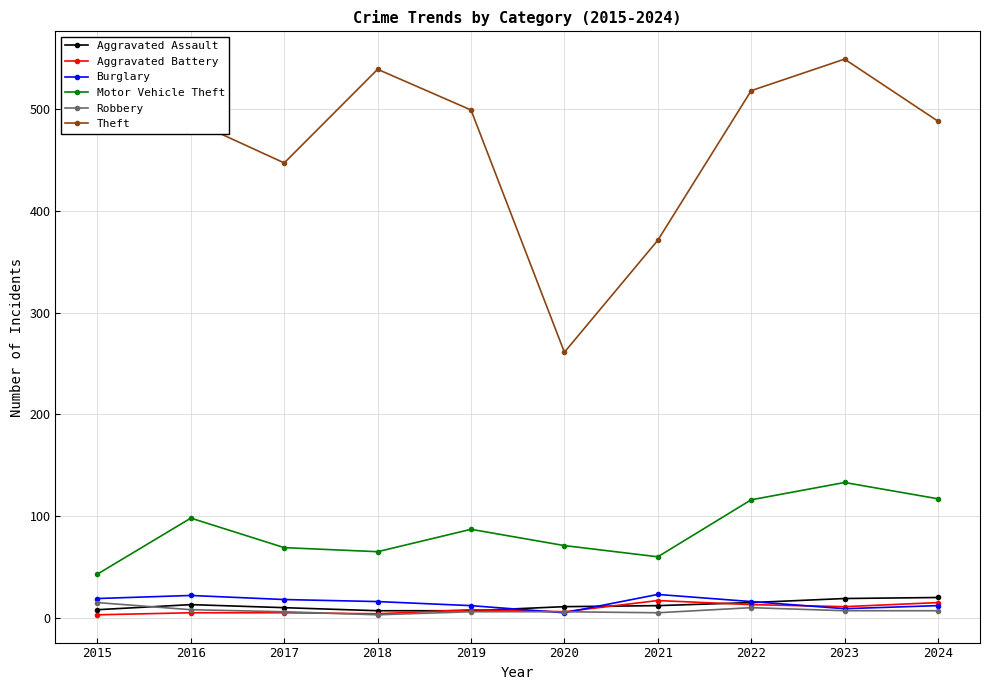

What is the greatest value displayed?

549